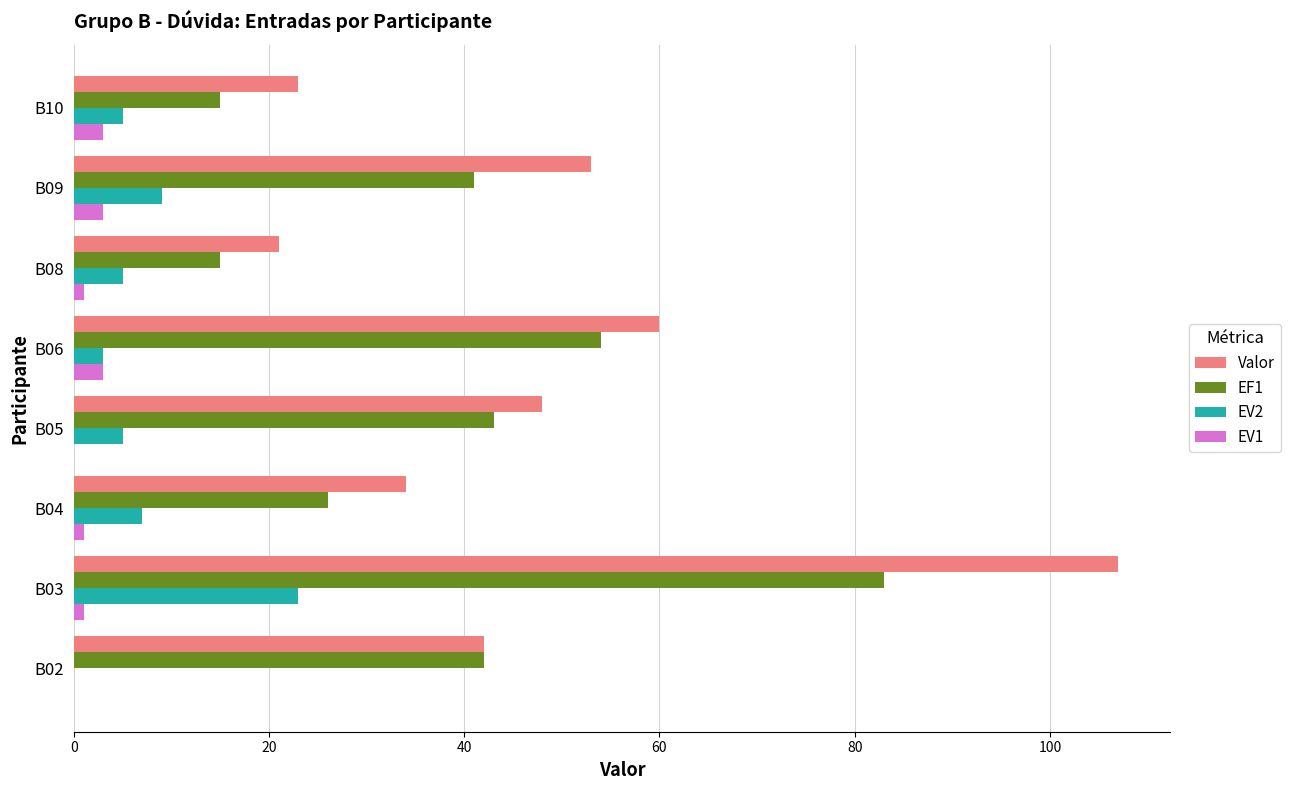

At which category is the sum across all series the highest?

B03